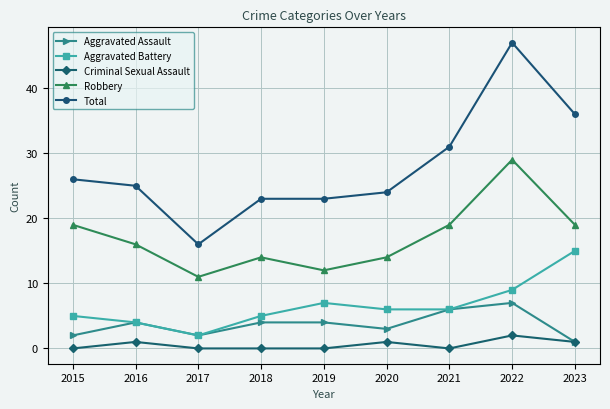

How many lines are shown in the chart?

5